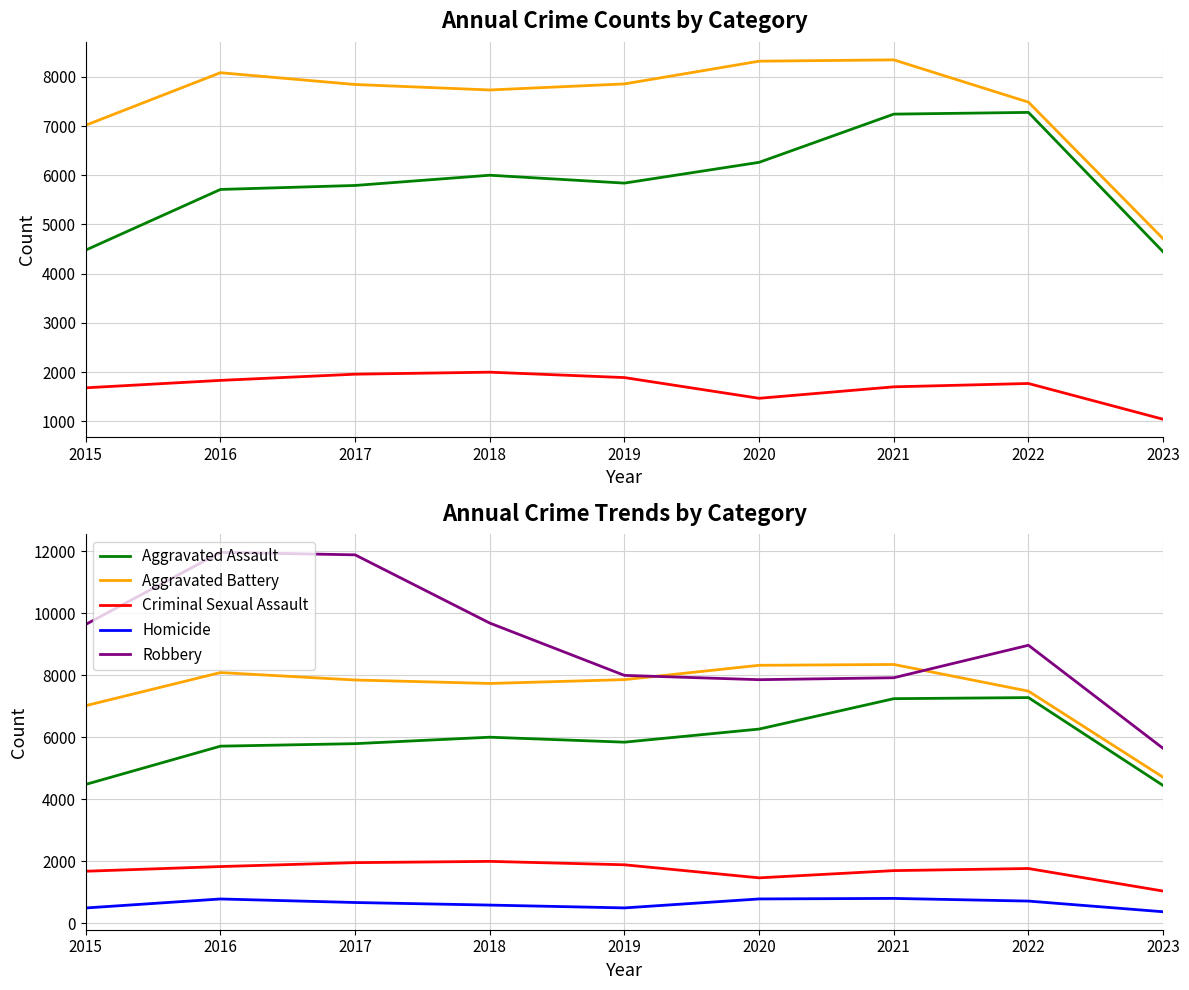

Reading left to right, list all the values displayed in this chart.

Aggravated Assault: 2015=4480	2016=5712	2017=5793	2018=6001	2019=5841	2020=6263	2021=7243	2022=7278	2023=4444
Aggravated Battery: 2015=7018	2016=8085	2017=7845	2018=7734	2019=7857	2020=8319	2021=8346	2022=7486	2023=4710
Criminal Sexual Assault: 2015=1680	2016=1831	2017=1957	2018=1998	2019=1888	2020=1467	2021=1700	2022=1768	2023=1041
Homicide: 2015=496	2016=786	2017=672	2018=589	2019=498	2020=787	2021=804	2022=718	2023=374
Robbery: 2015=9638	2016=11960	2017=11880	2018=9680	2019=7994	2020=7855	2021=7918	2022=8965	2023=5641